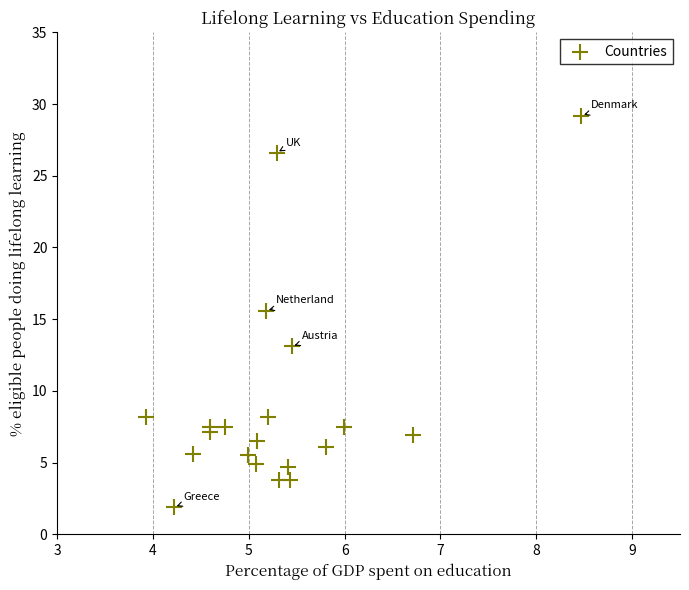

What is the range of X values (max minus min)?

4.5